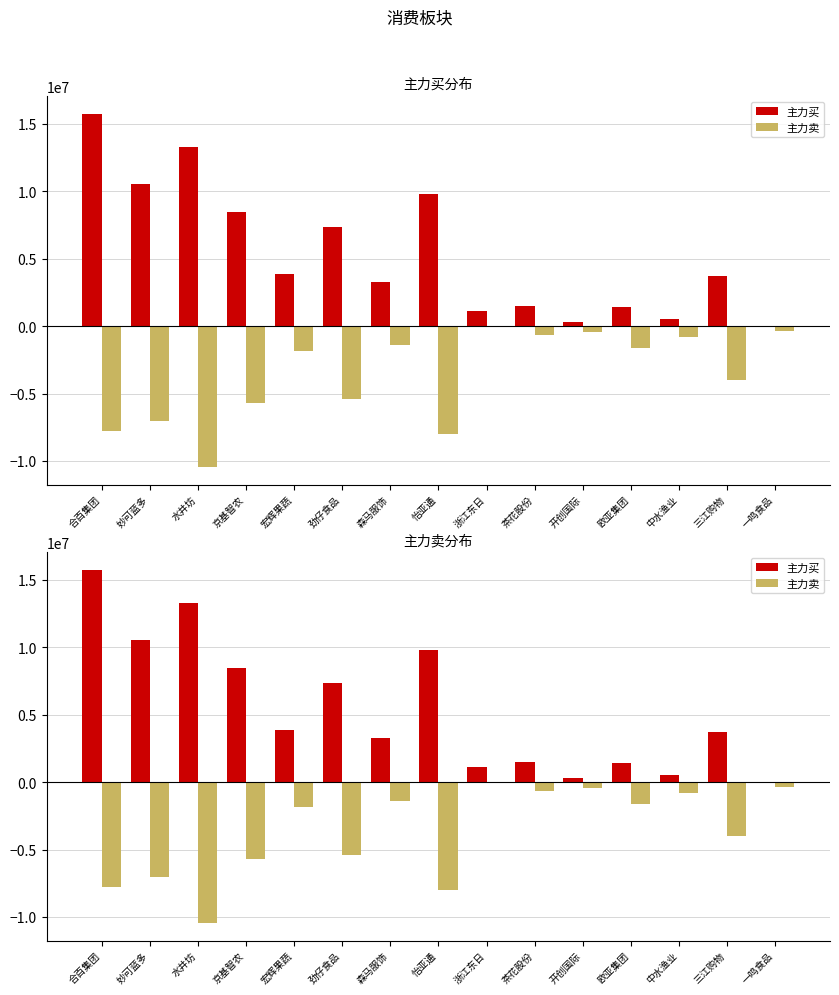

What value does the 主力卖 series have at 一鸣食品, to the nearest 100?

-372800